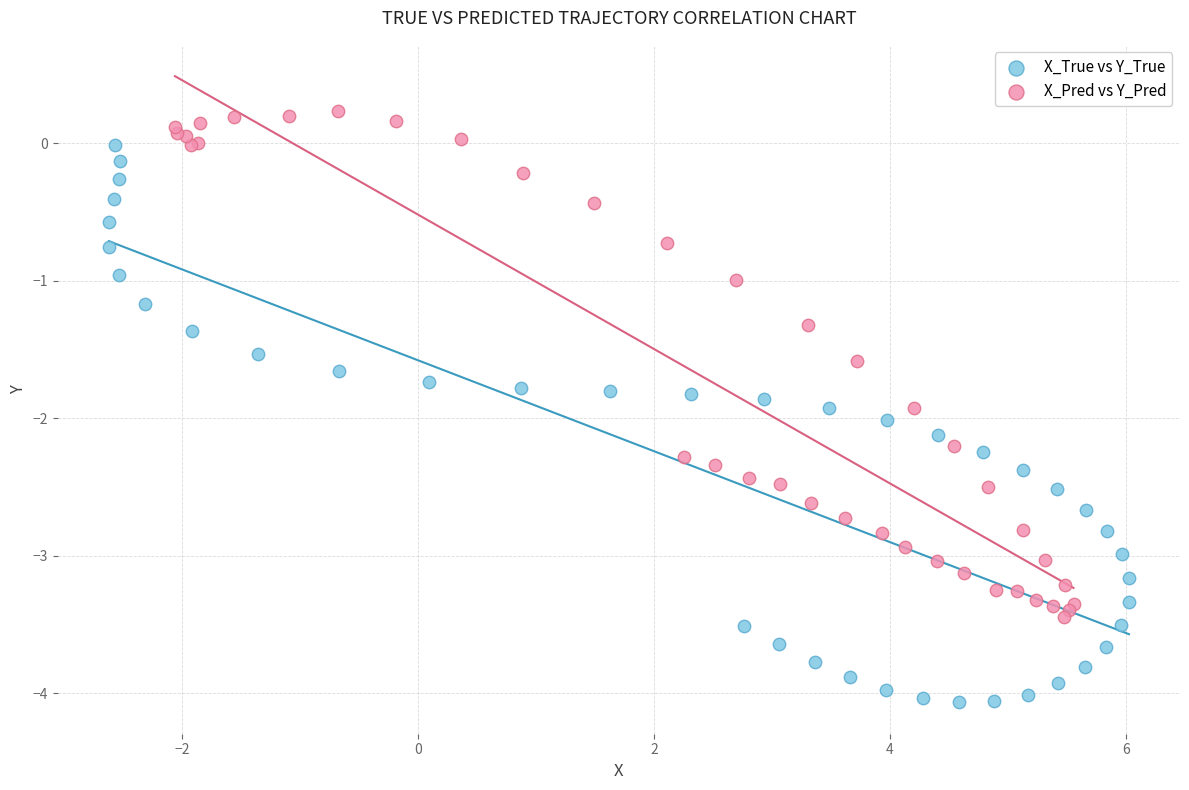

Which series contains the lowest Y value?

X_True vs Y_True